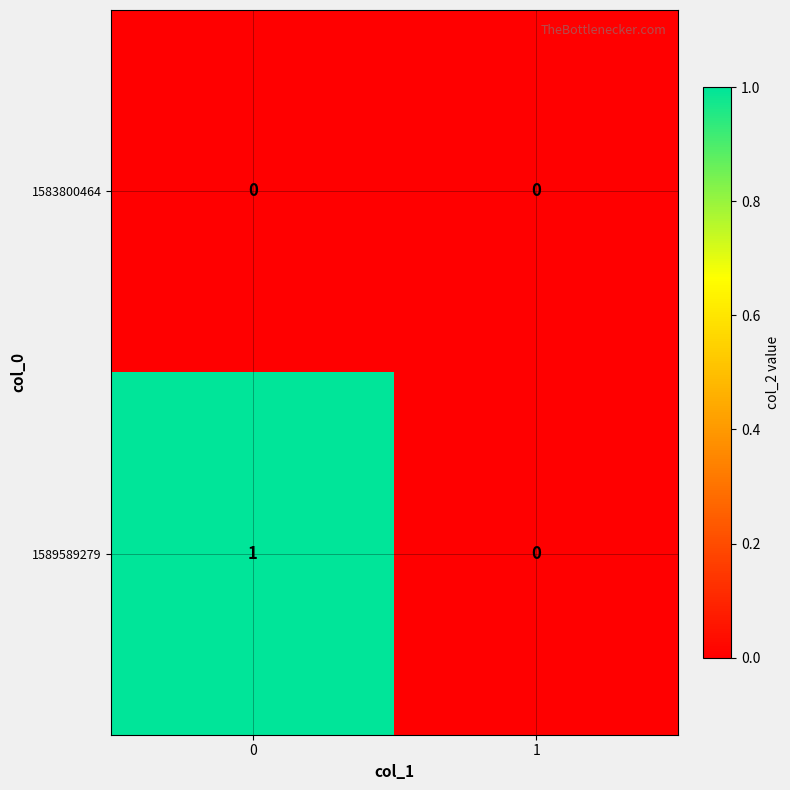

What is the greatest value displayed?

1